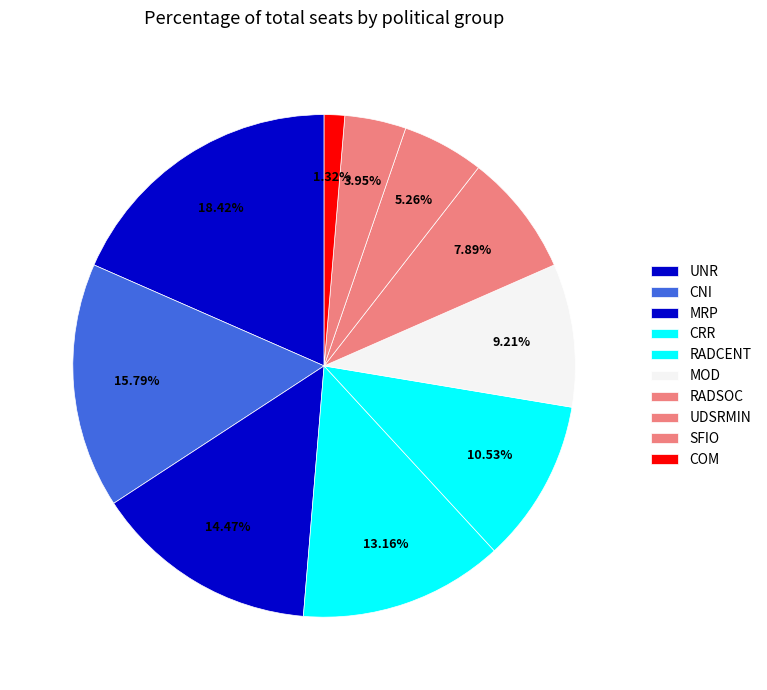

To the nearest percent, what percentage of the pie is CNI?

16%